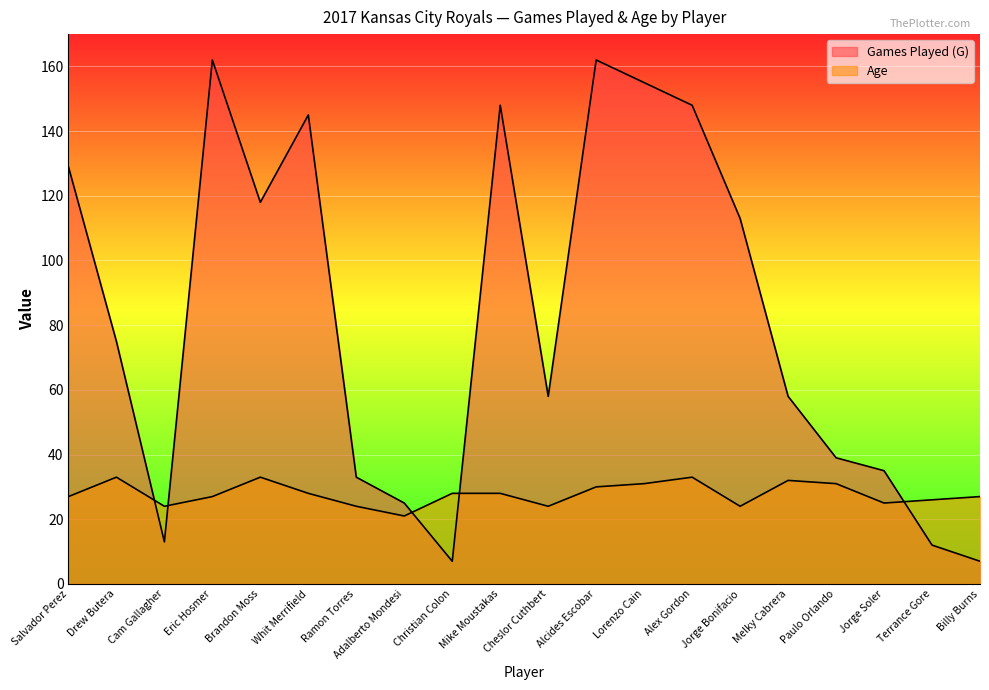

Where is the first local minimum for Games Played (G)?

Cam Gallagher